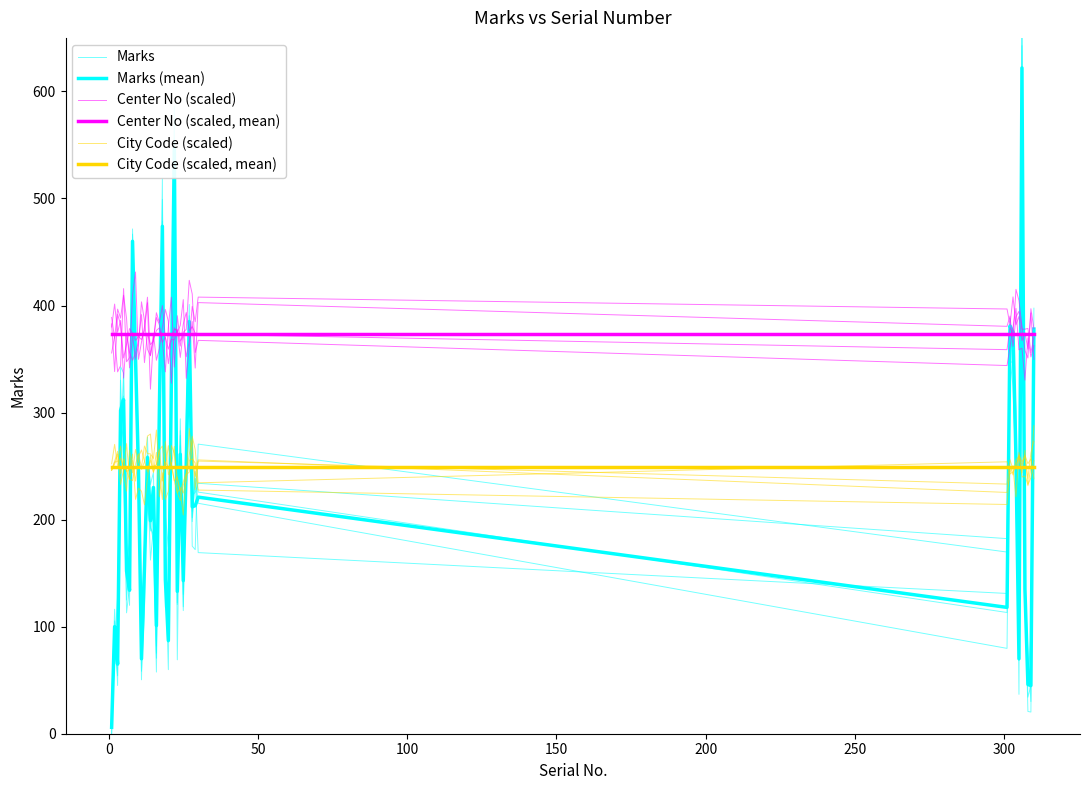

What is the label of the 35th point from the right?

200